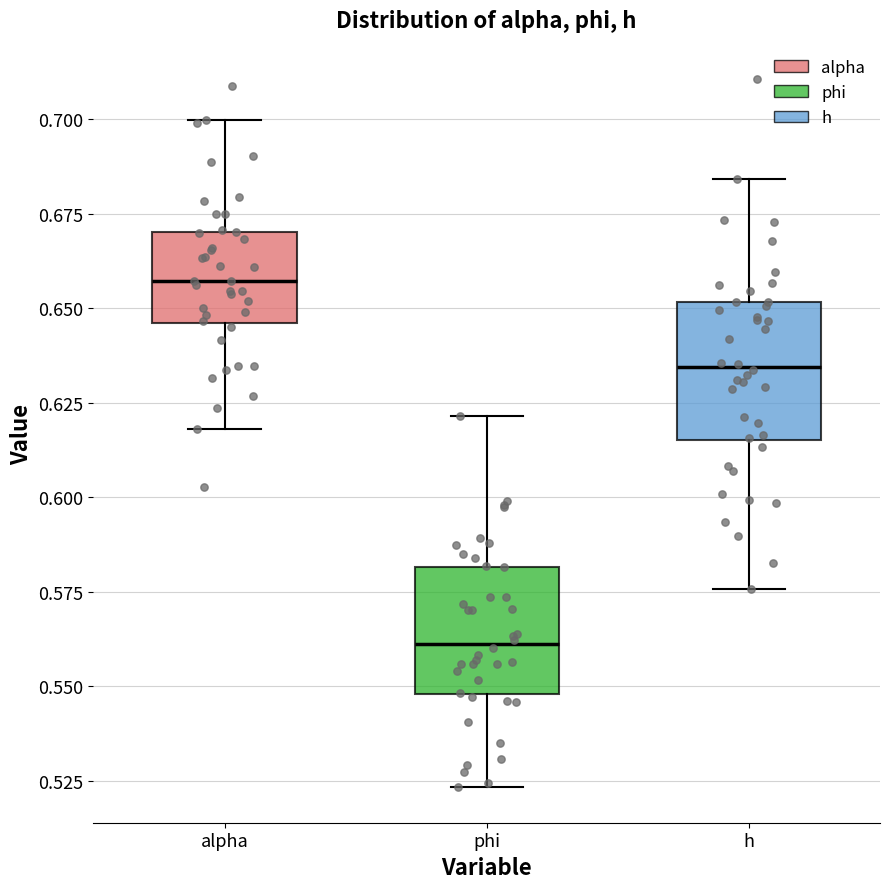

Which box has the lowest median line?

phi